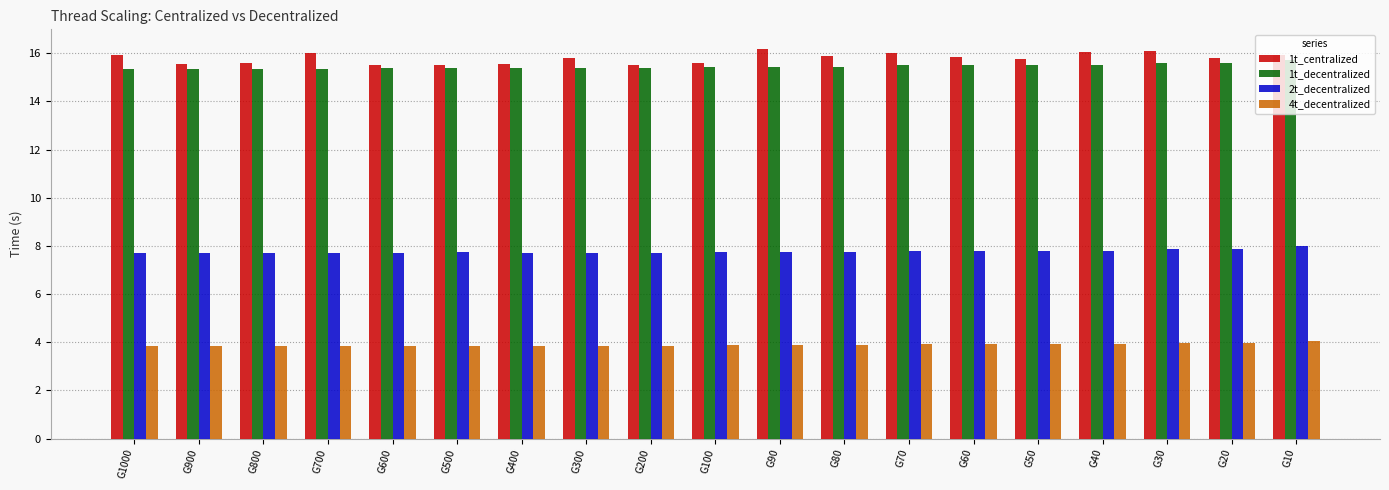

Does the chart contain any negative values?

No